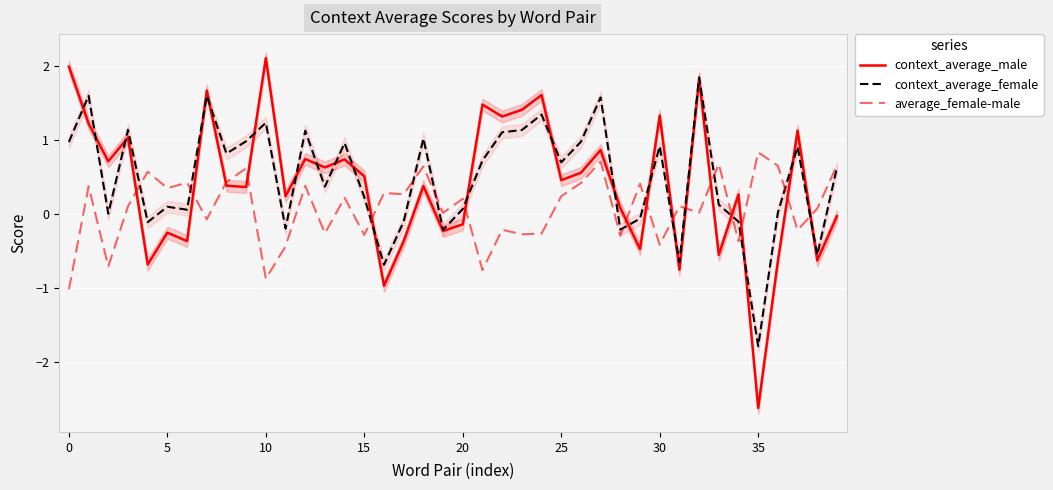

The context_average_female series shows 1.3 at 0. True or false?

False